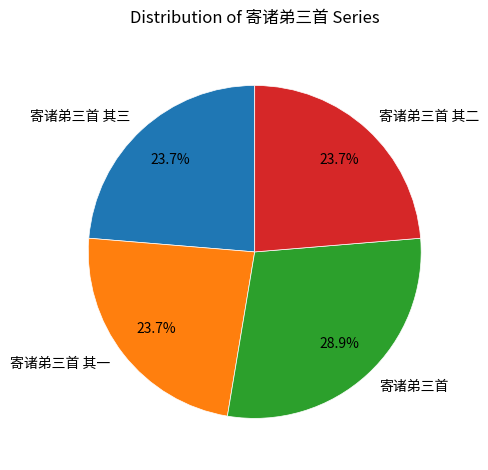

What percentage is the 寄诸弟三首 其一 slice, to the nearest percent?

24%